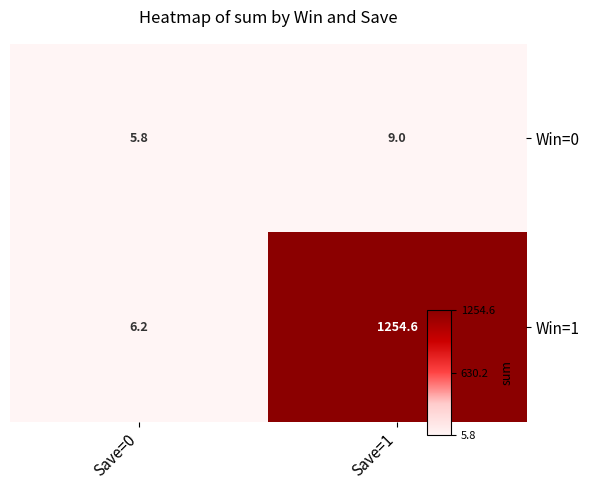

Which series has the largest total across all categories?

Win=1